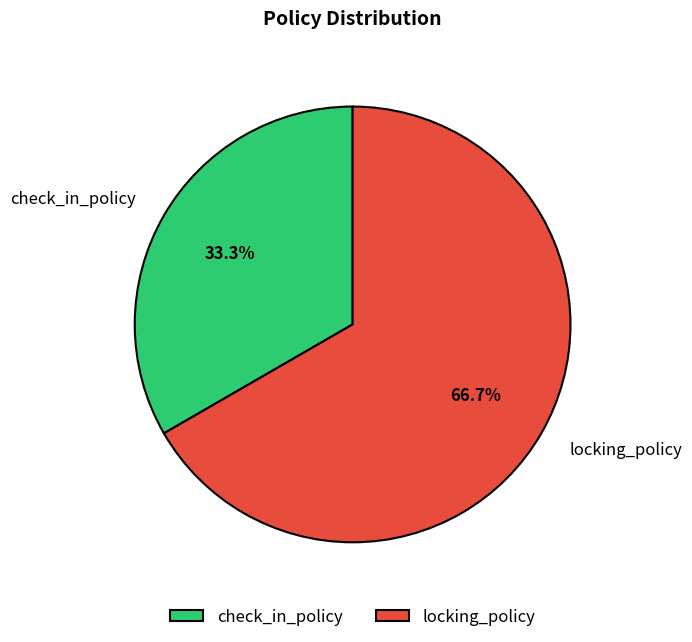

What is the largest slice in the pie chart?

locking_policy